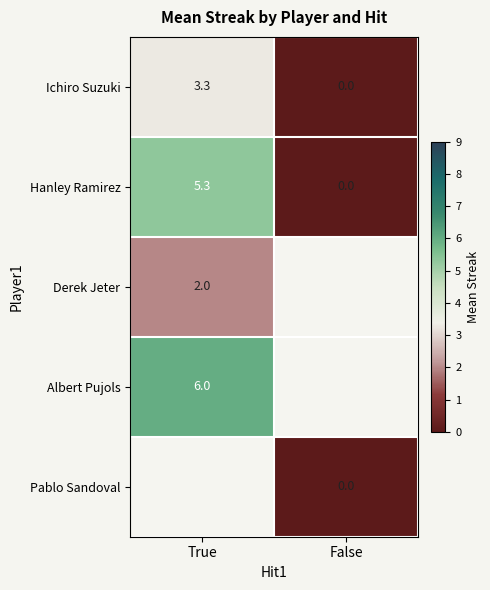

What is the difference between the maximum and minimum values in the Hanley Ramirez series?

5.3